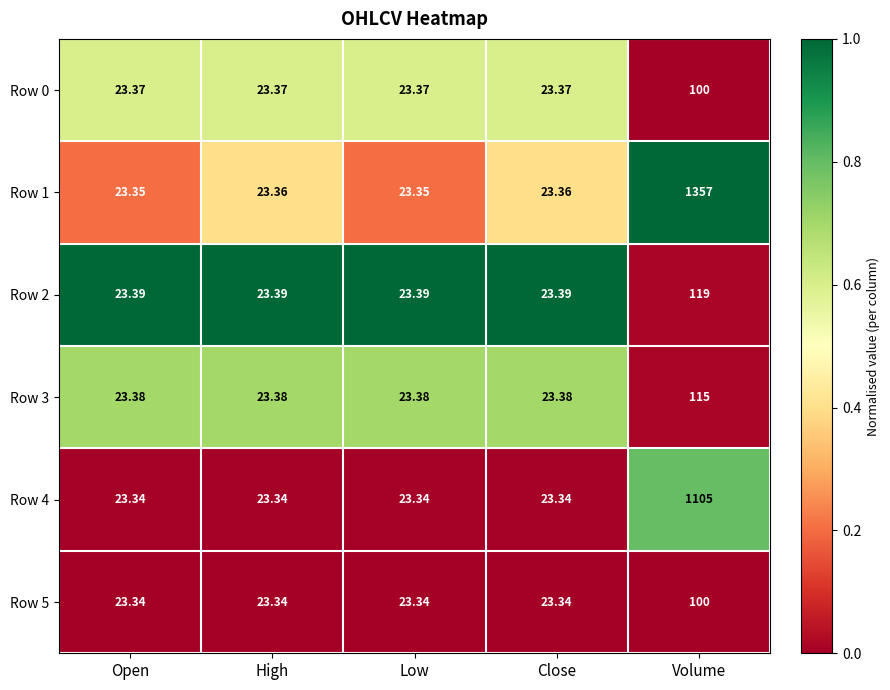

Which label corresponds to the largest value in the chart?

Volume